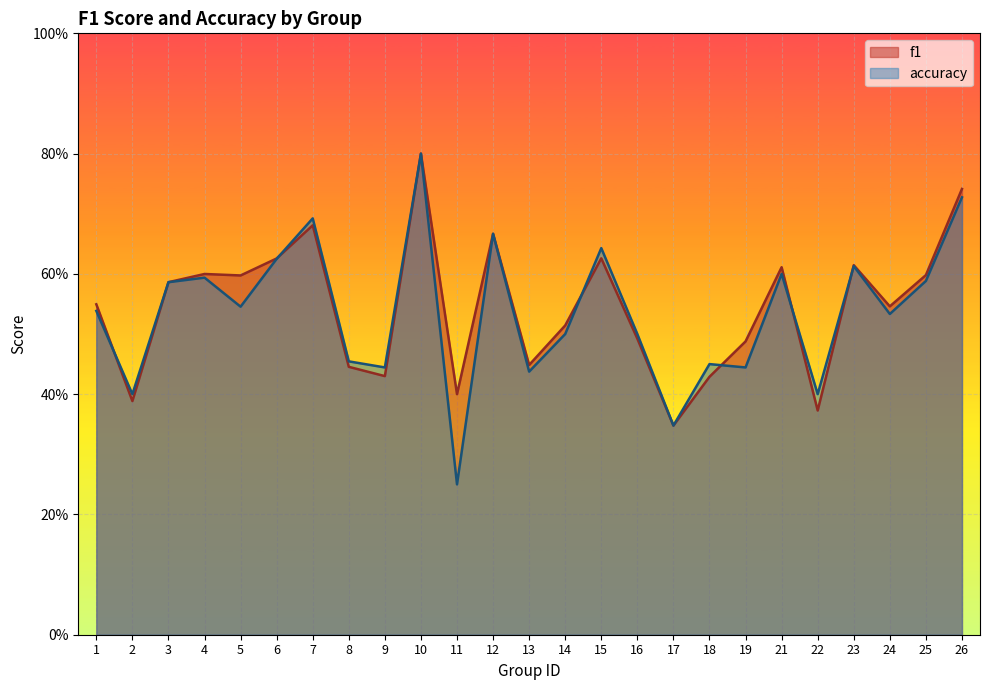

Read the f1 value at 17.

0.3